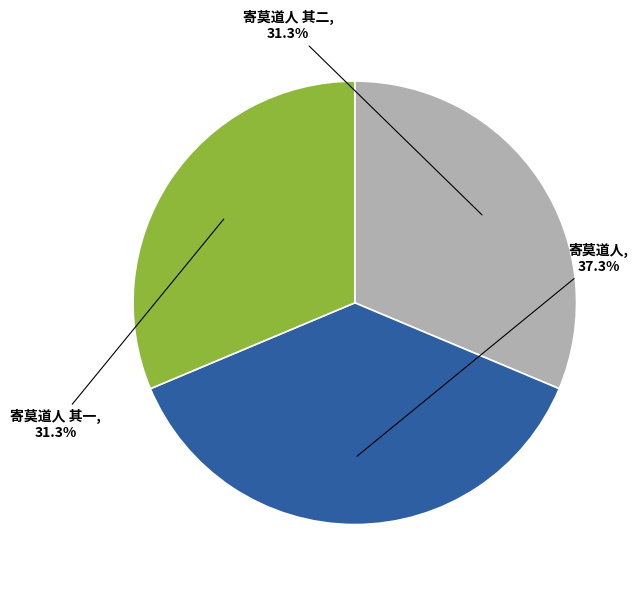

To the nearest percent, what is the average slice percentage?

33%